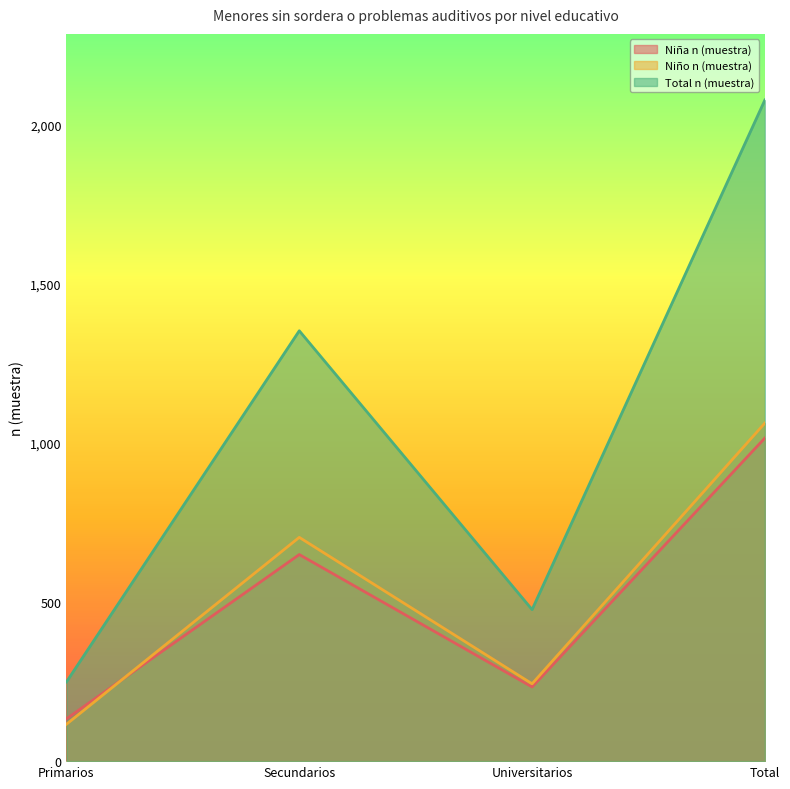

Reading left to right, what are all the values shown in this chart?

Niña n (muestra): Primarios=133	Secundarios=649	Universitarios=233	Total=1015
Niño n (muestra): Primarios=116	Secundarios=703	Universitarios=243	Total=1062
Total n (muestra): Primarios=249	Secundarios=1352	Universitarios=476	Total=2077